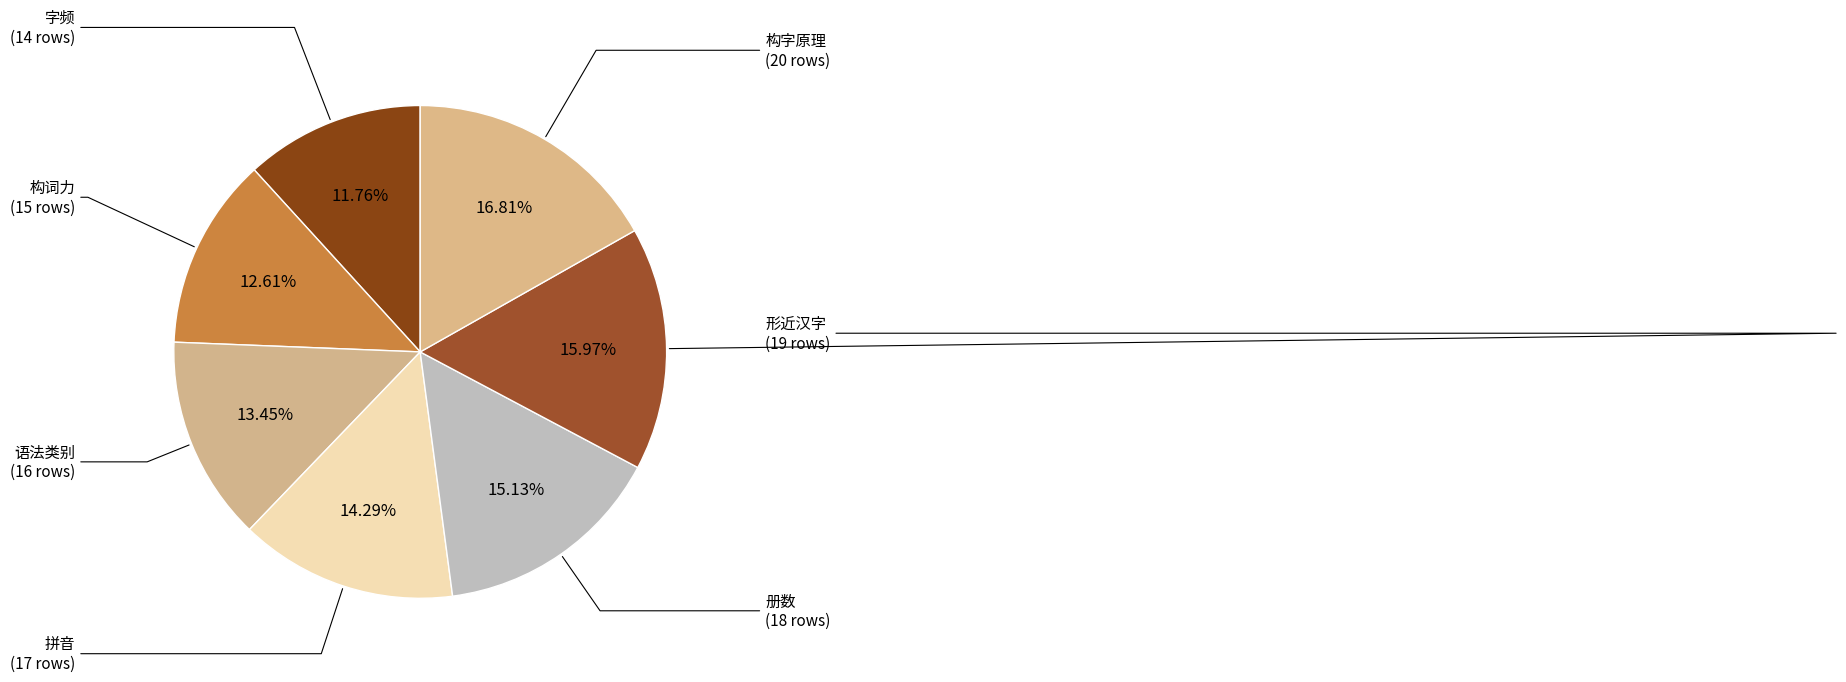

To the nearest percent, what is the difference between the largest and smallest slice percentages?

5%